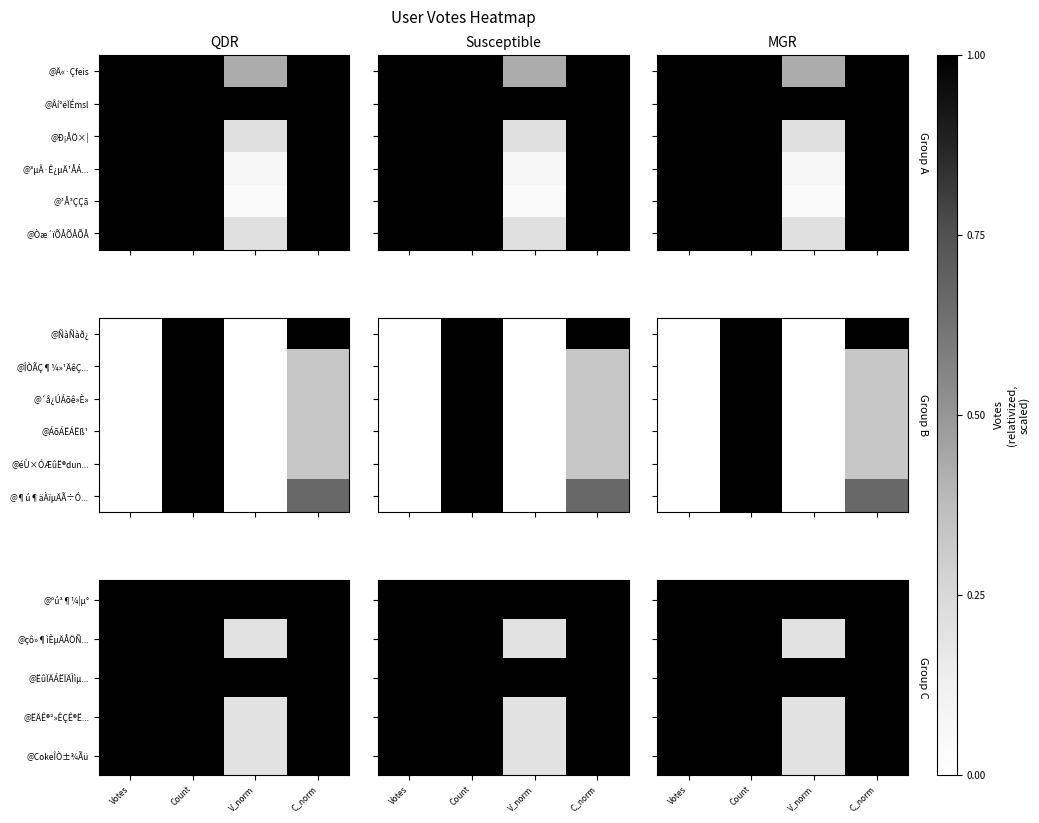

At how many categories does at least one series exceed 4?

1